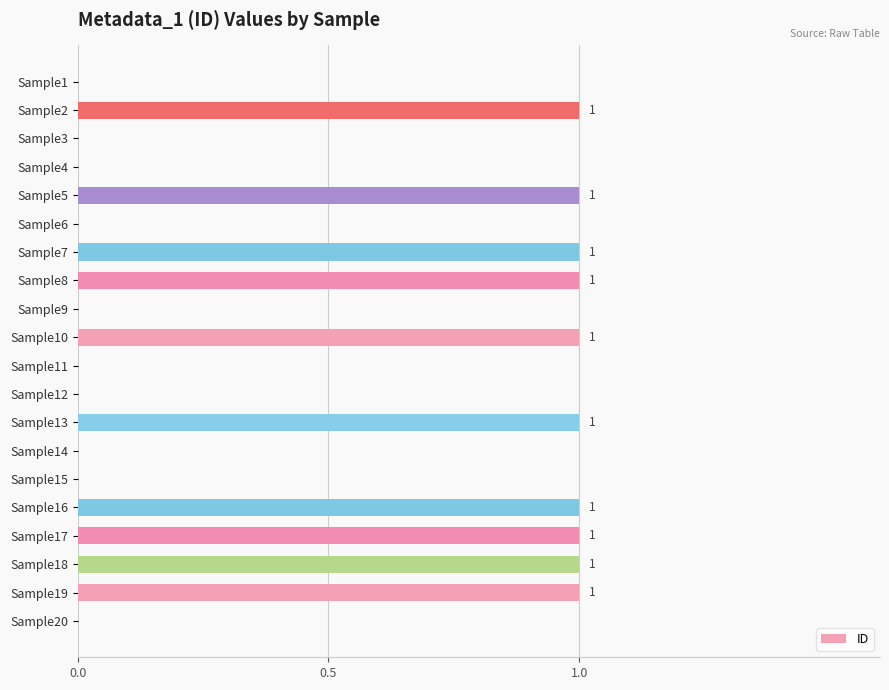

Between Sample20 and Sample2, which is larger?

Sample2